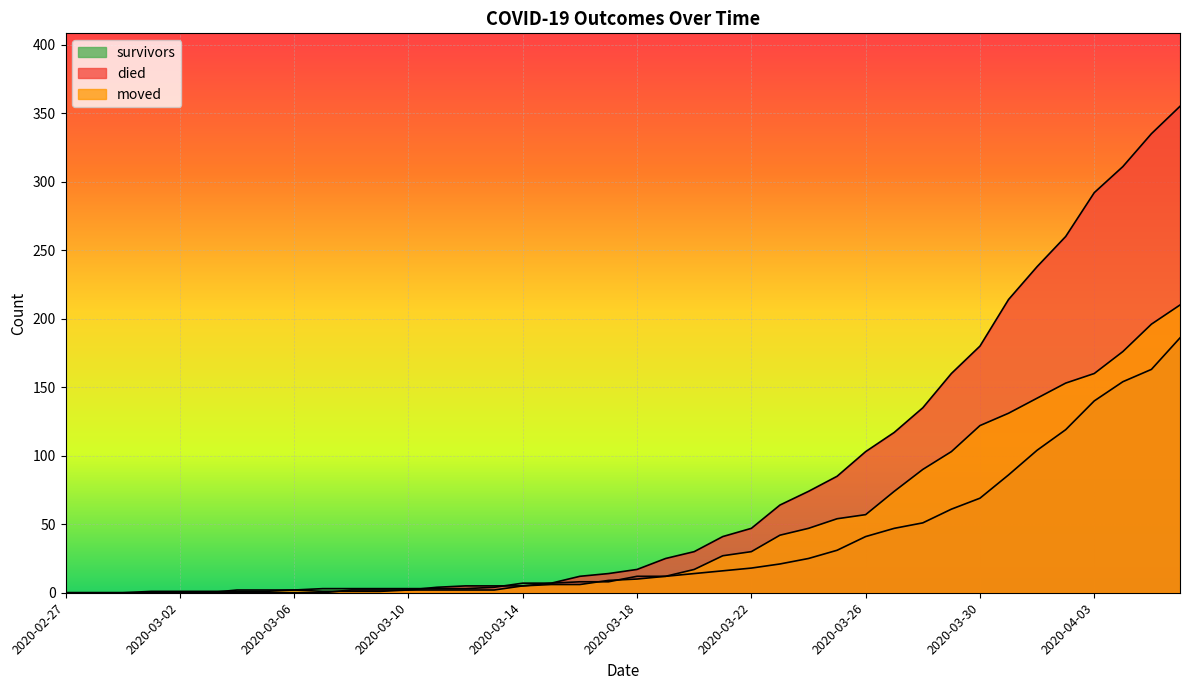

What is the label of the 10th point from the right?

2020-03-28